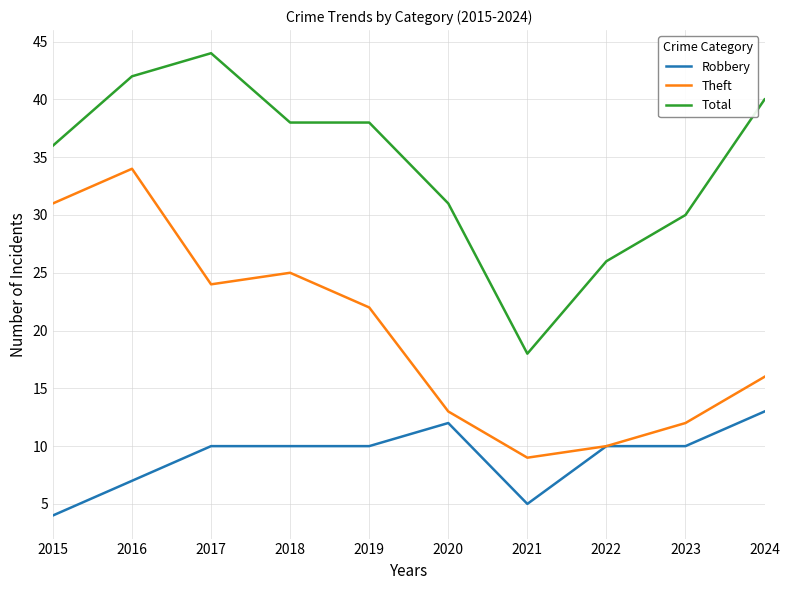

What is the smallest value displayed?

4